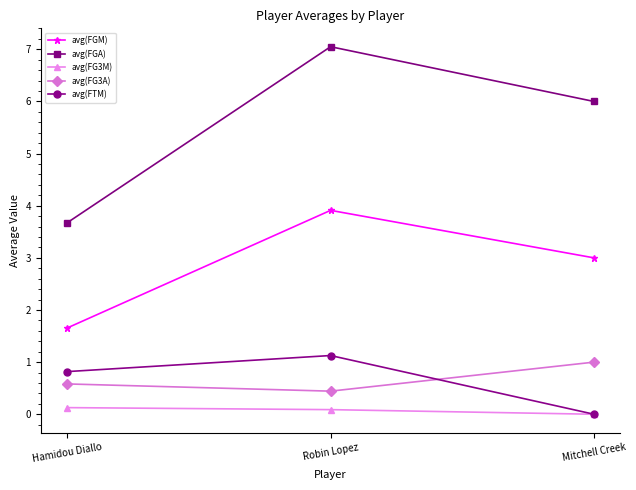

Between Hamidou Diallo and Mitchell Creek, which series saw the biggest shift?

avg(FGA)